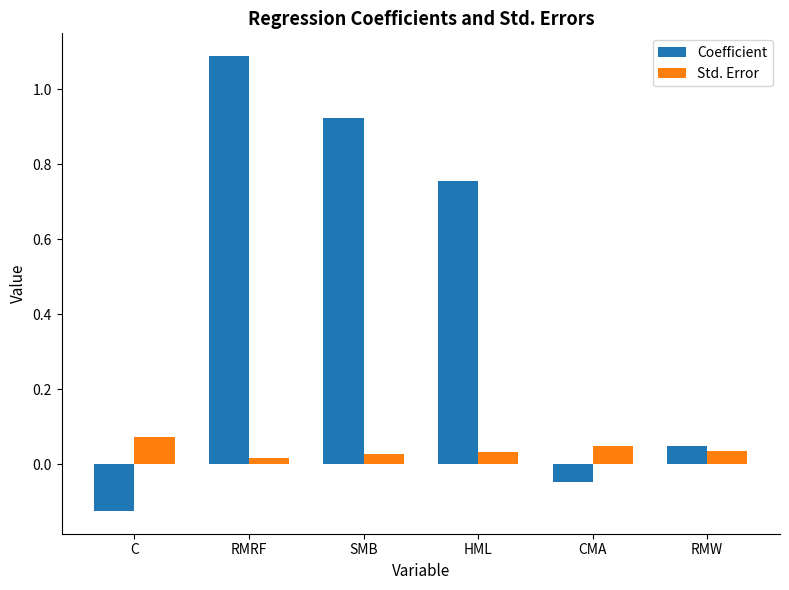

What is the greatest value displayed?

1.1